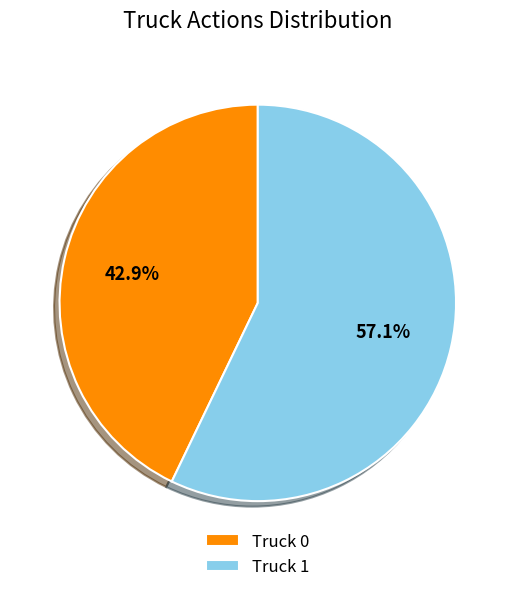

The Truck 0 slice represents 57% of the pie. True or false?

False